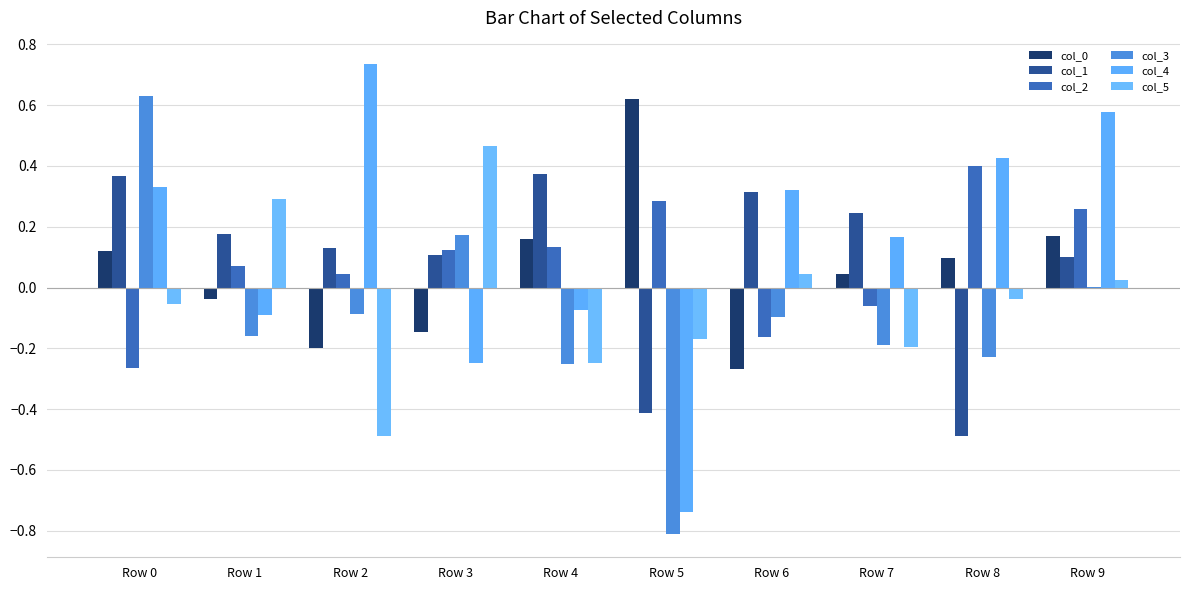

What is the difference between the maximum and minimum values in the col_3 series?

1.4